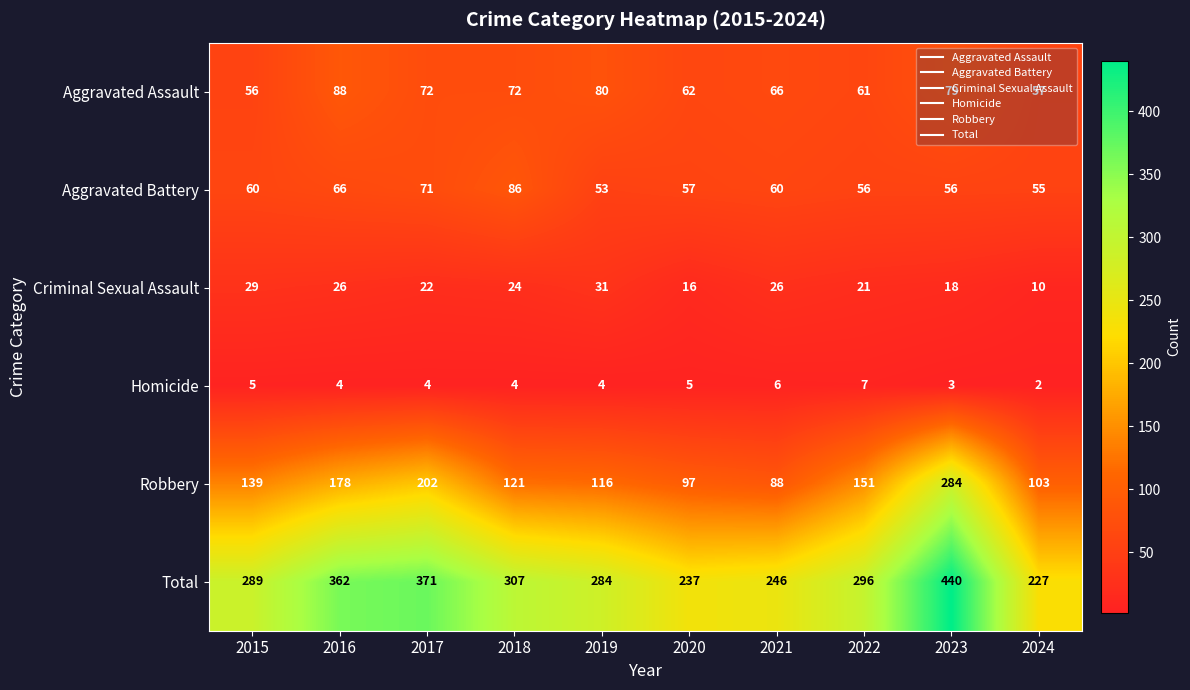

What is the maximum value shown in the chart?

440